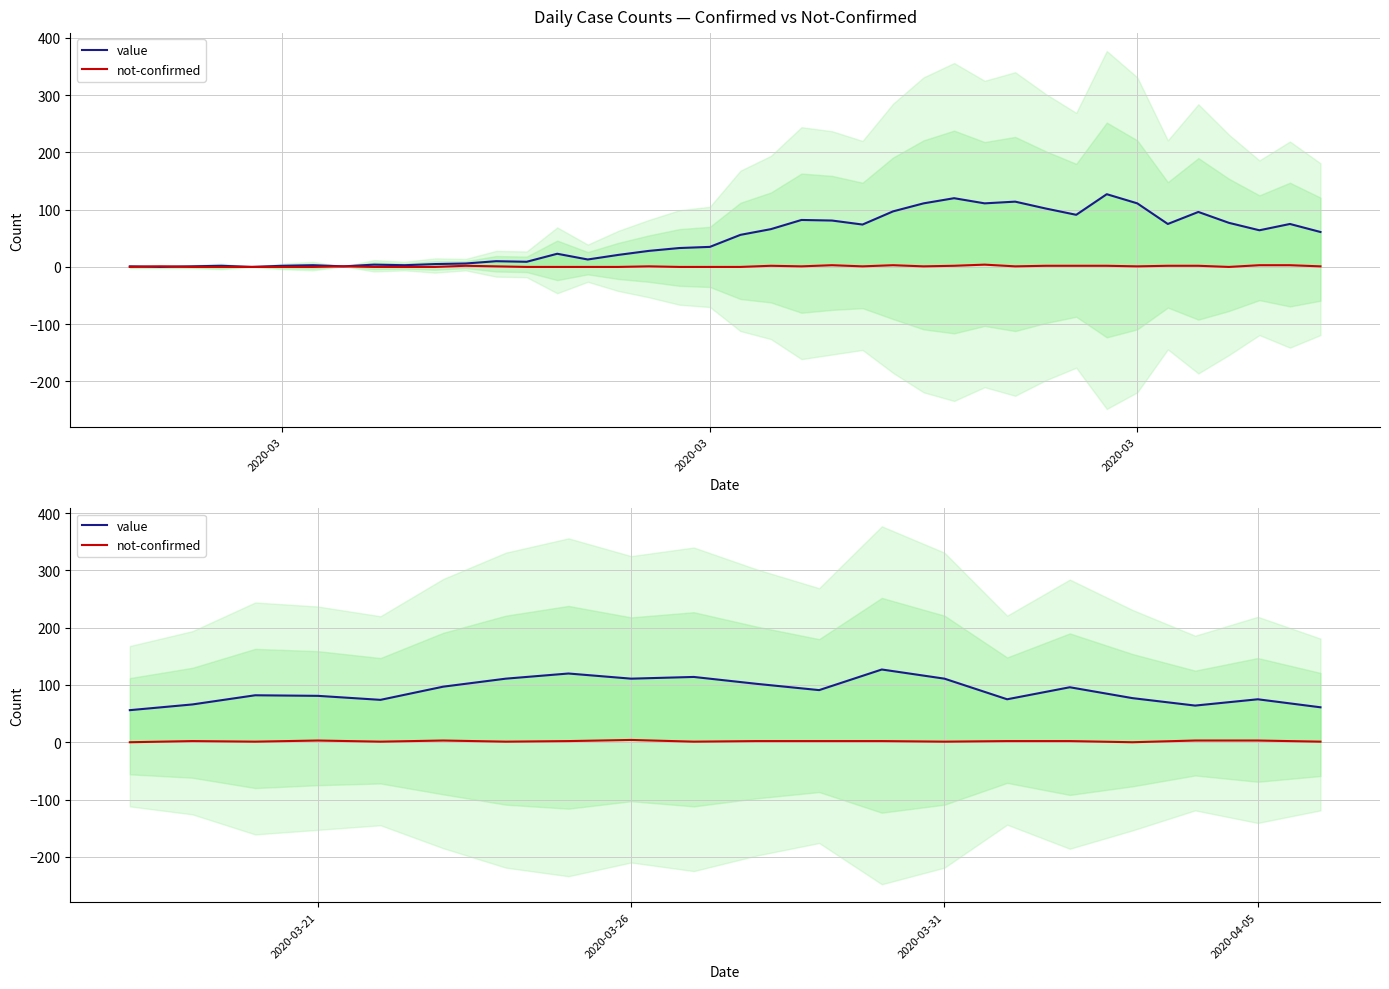

What is the maximum value for value?

127